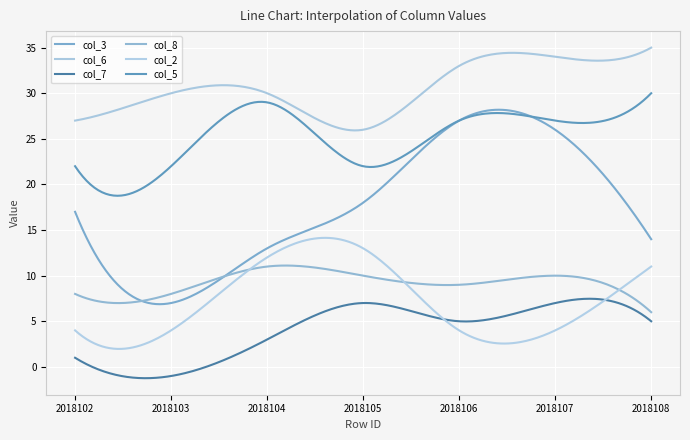

Which label corresponds to the smallest value in the chart?

2018103